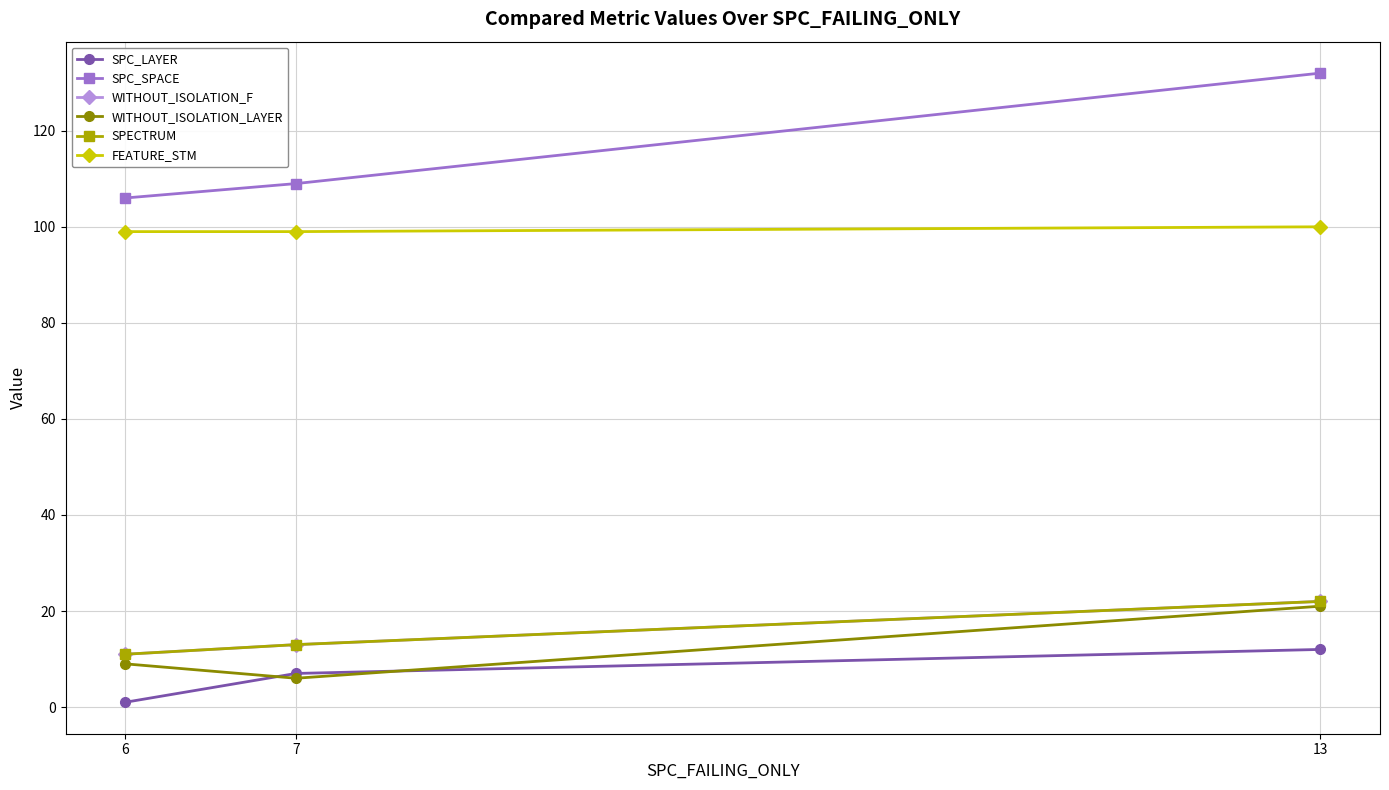

Is this an area chart (filled region under the line)?

No